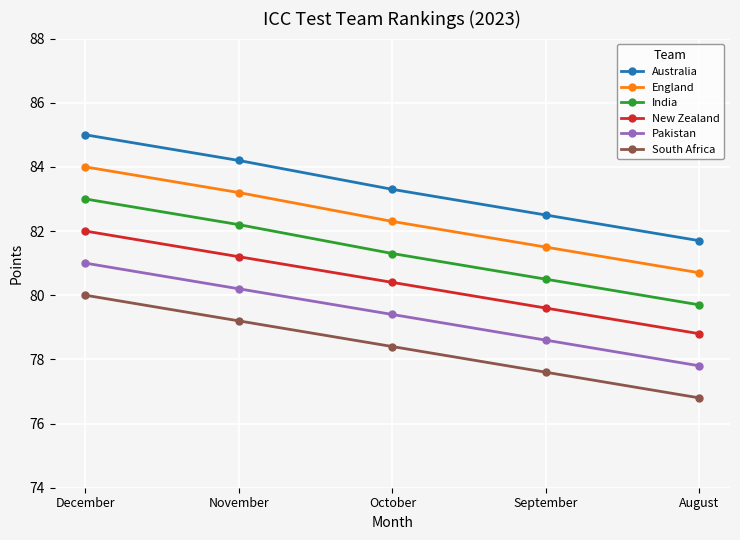

What are all the series names shown in the legend?

Australia, England, India, New Zealand, Pakistan, South Africa